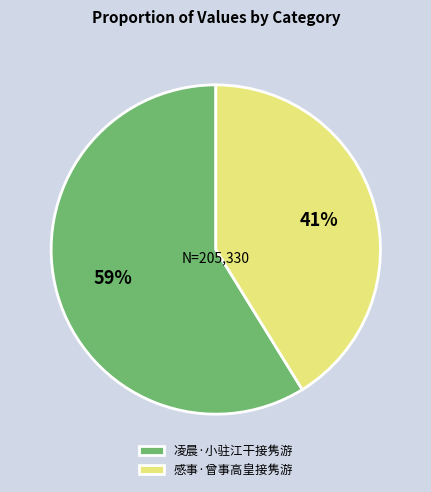

Rank the categories by value from lowest to highest.

感事·曾事高皇接隽游, 凌晨·小驻江干接隽游